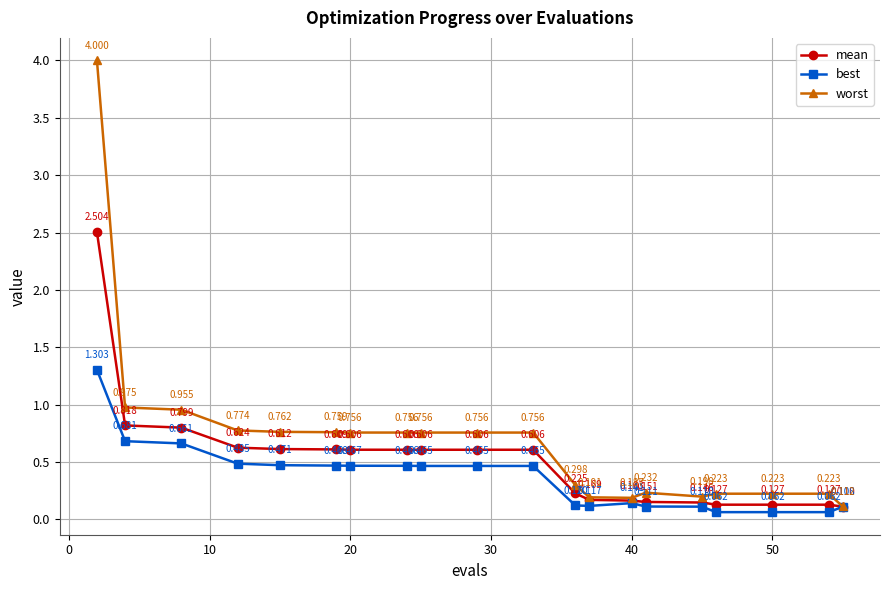

Which series has the largest range (max minus min)?

worst